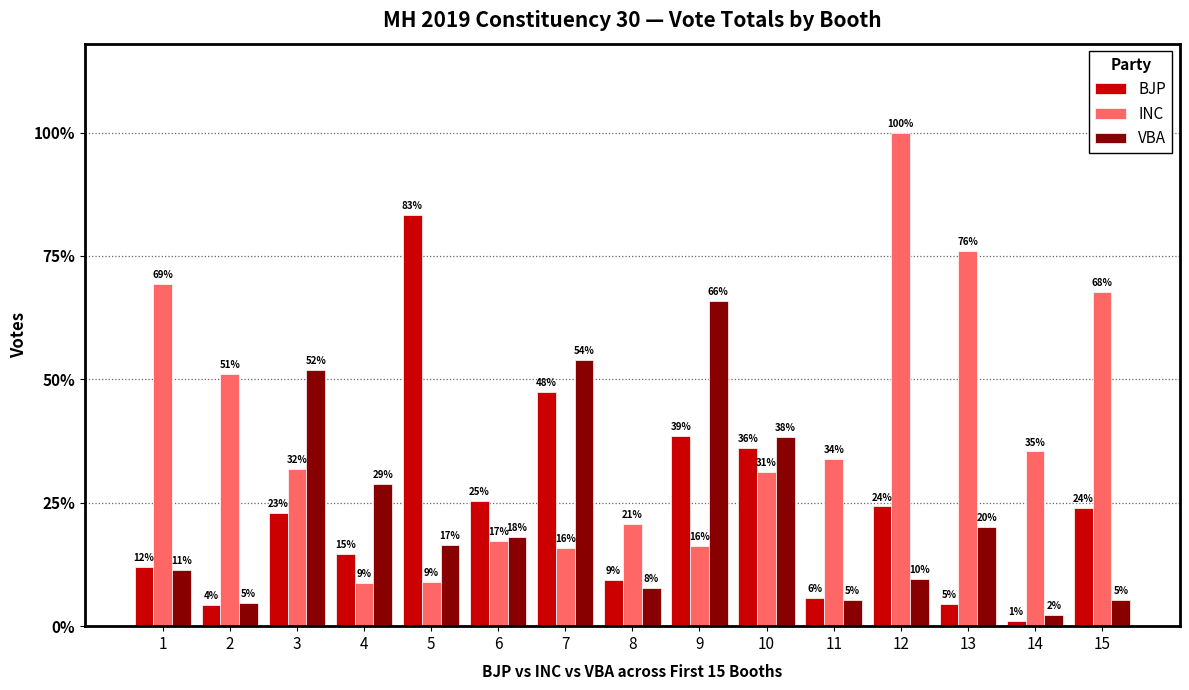

What are all the series names shown in the legend?

BJP, INC, VBA